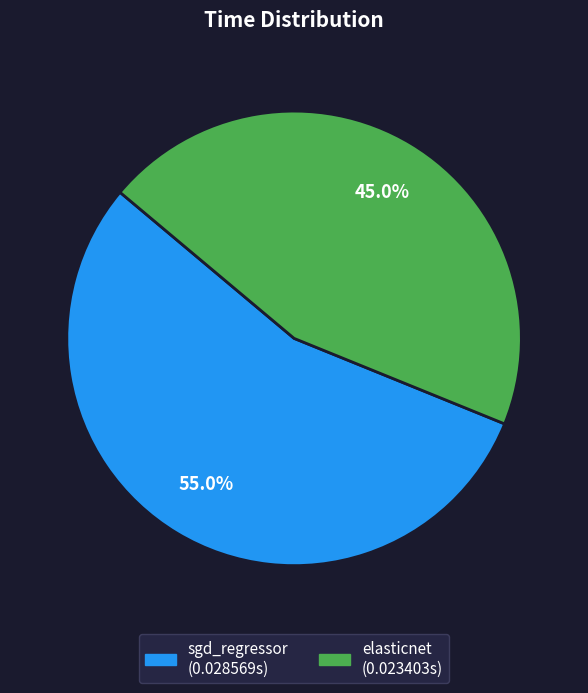

Rank the categories by value from lowest to highest.

elasticnet, sgd_regressor